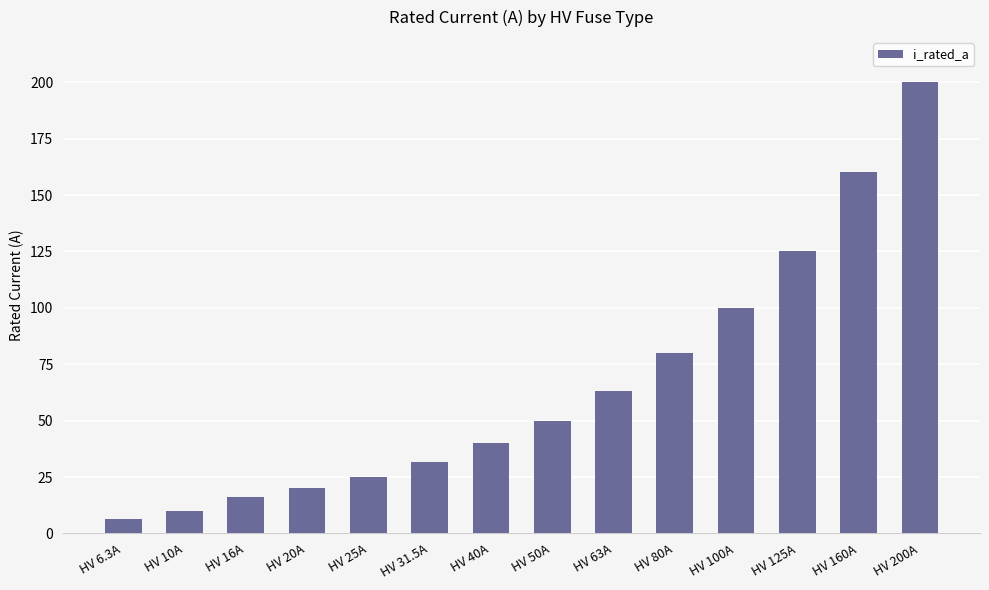

Are the bars horizontal?

No